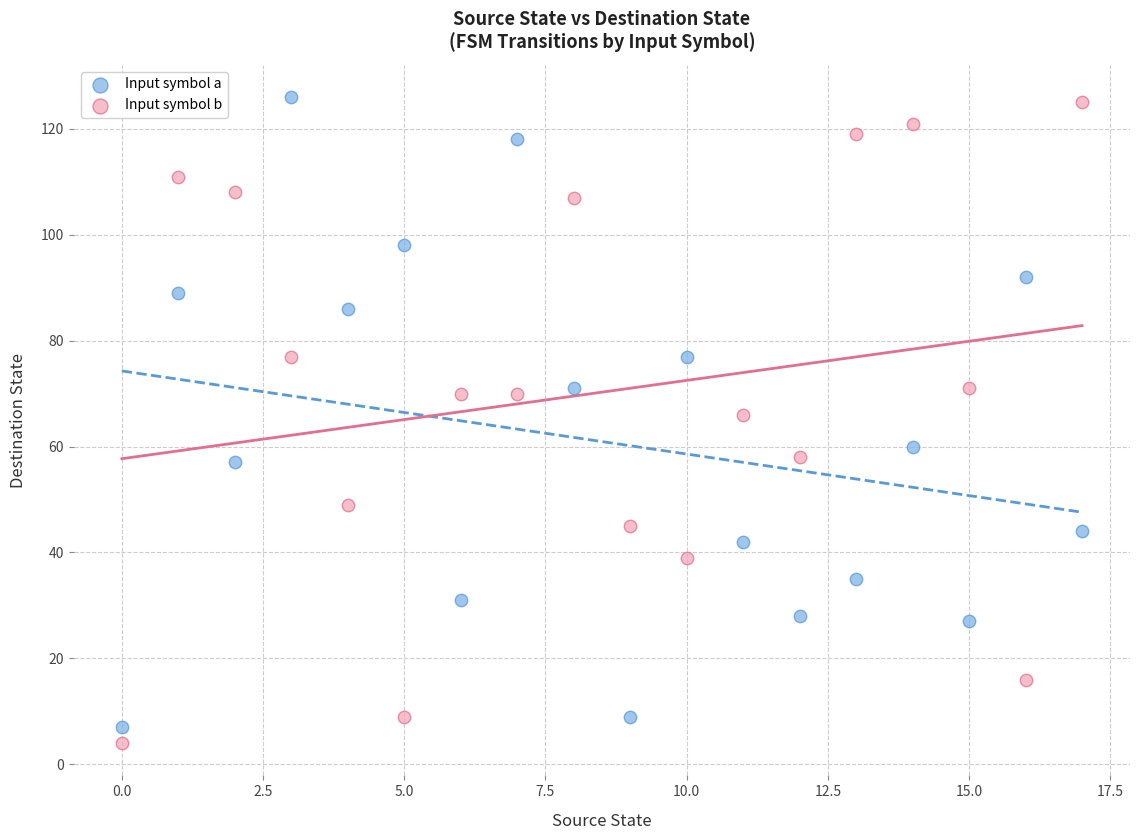

In the Input symbol b series, what Y value is closest to 64?

66